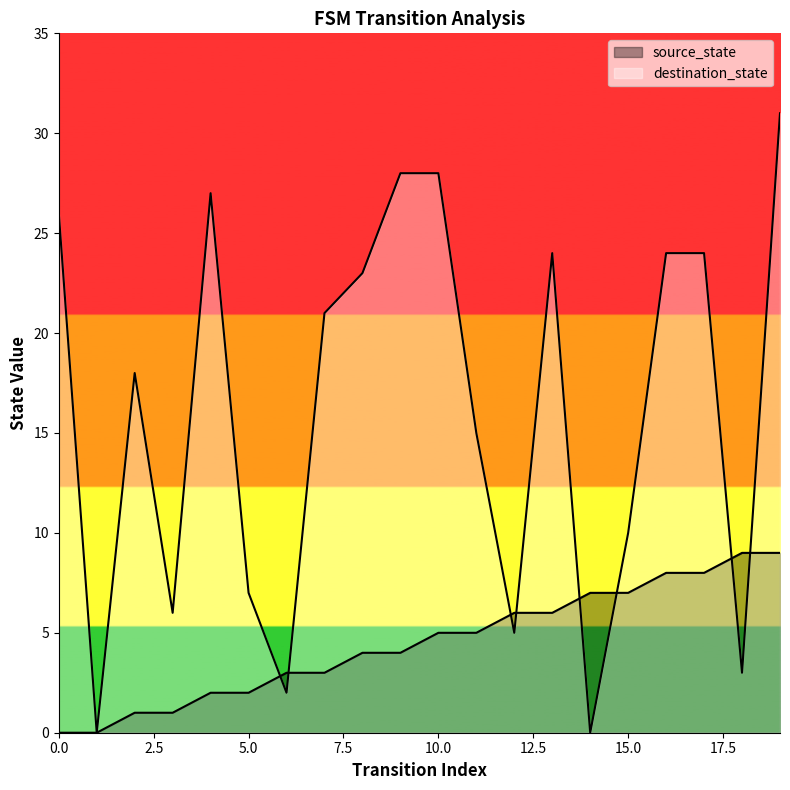

Rank the series at 17 from highest to lowest value.

destination_state, source_state